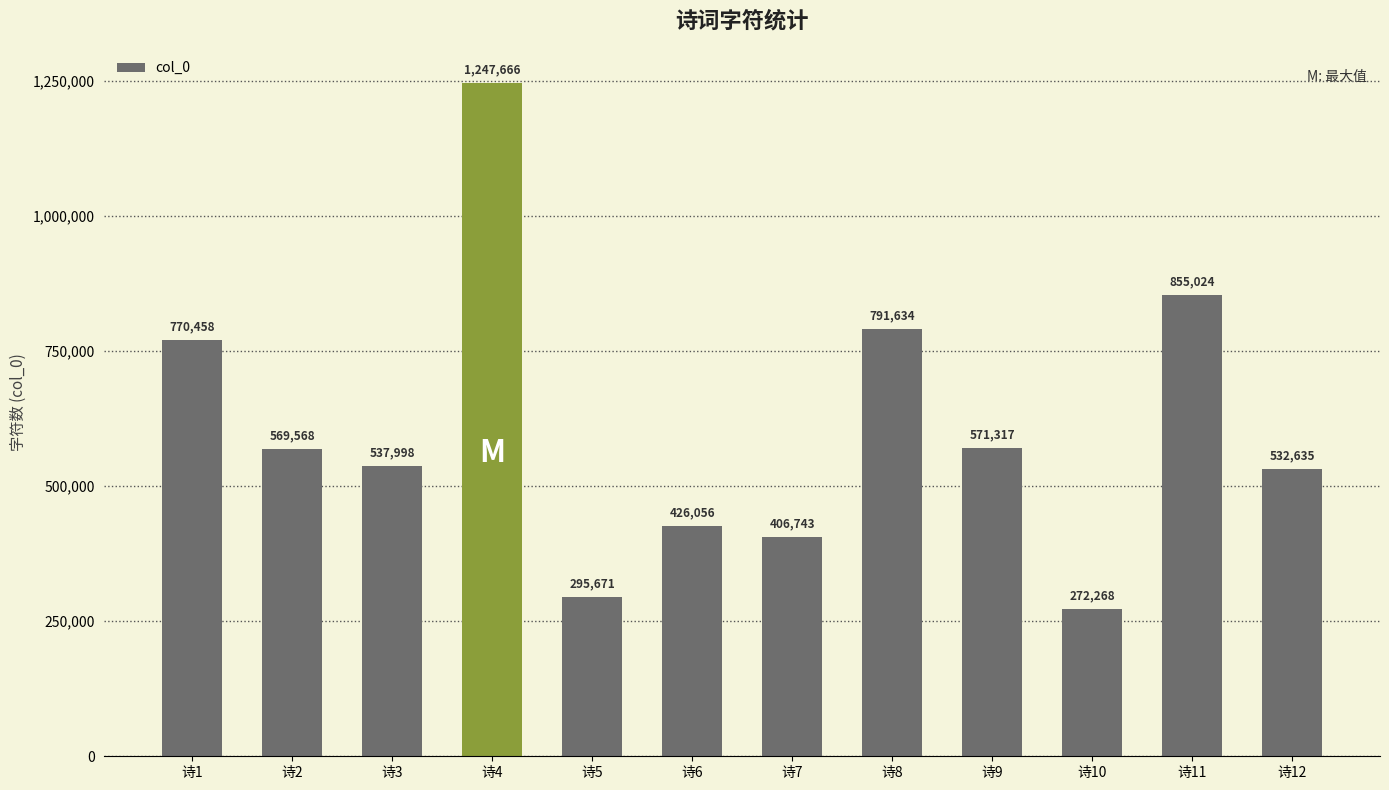

What is the maximum value shown in the chart?

1247666